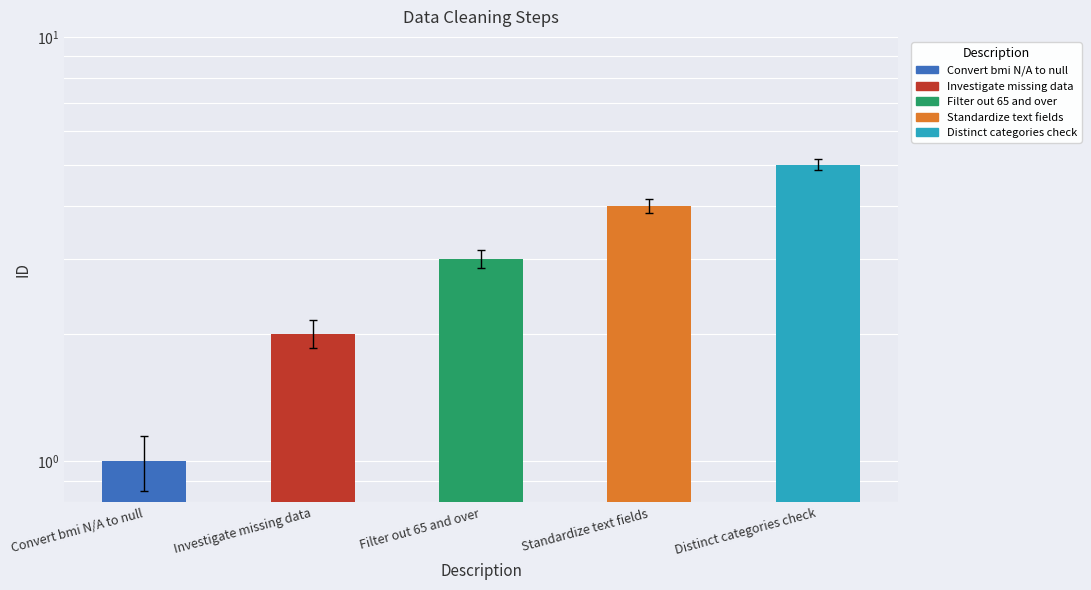

Does the chart contain any negative values?

No